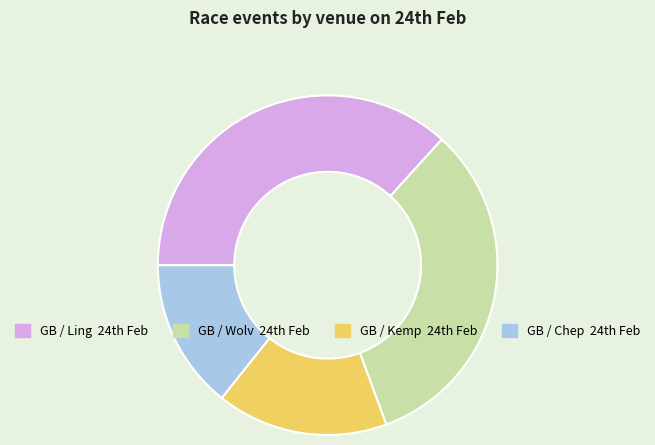

Is there any slice that represents more than half of the pie?

No